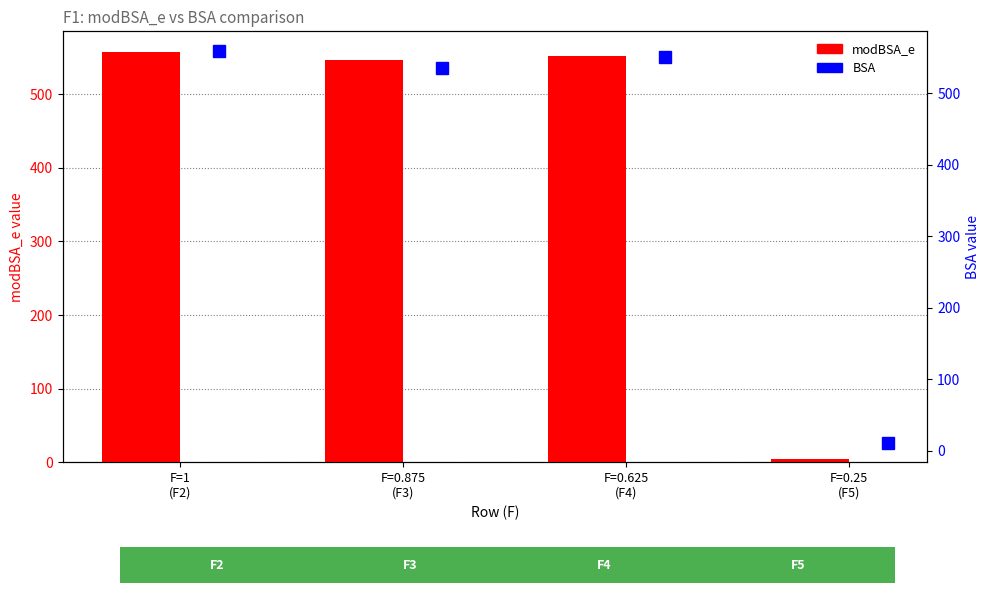

What is the total value across all series at F=0.625
(F4)?

1103.3